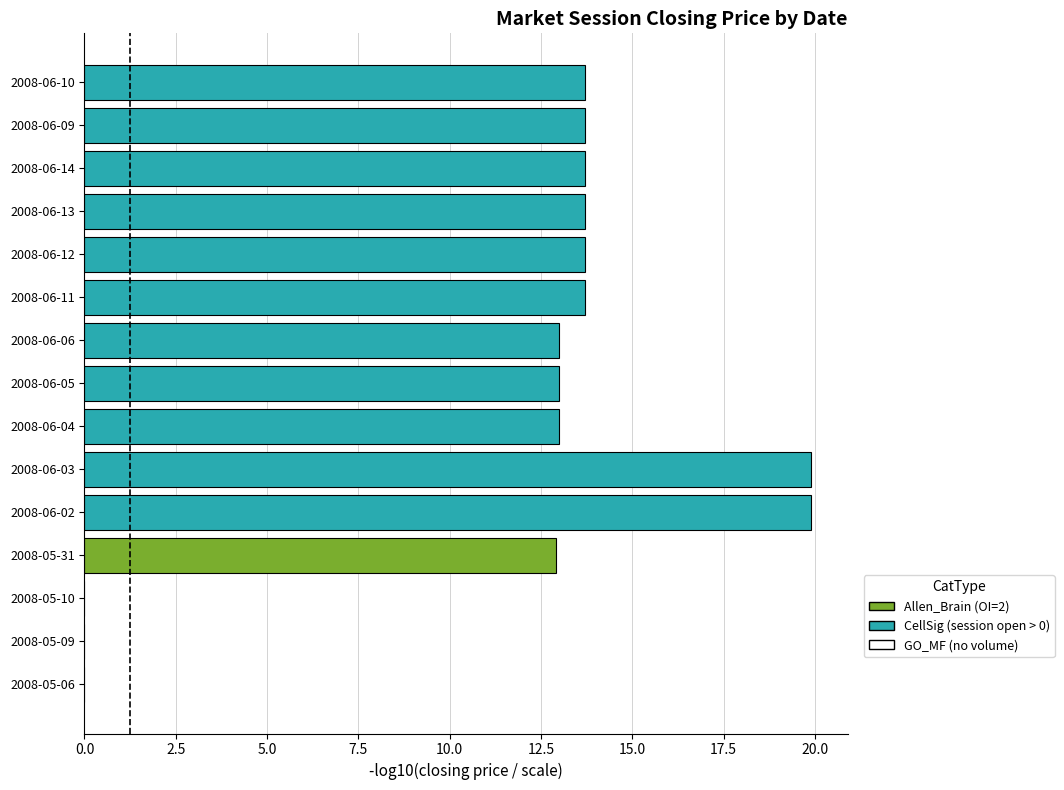

What is the greatest value displayed?

19.9